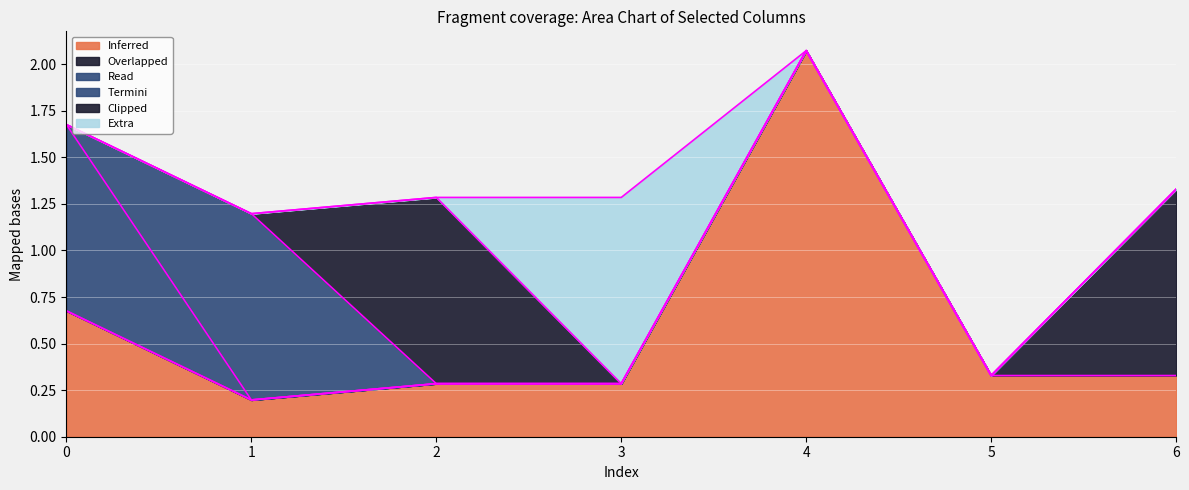

At which category is the sum across all series the highest?

4